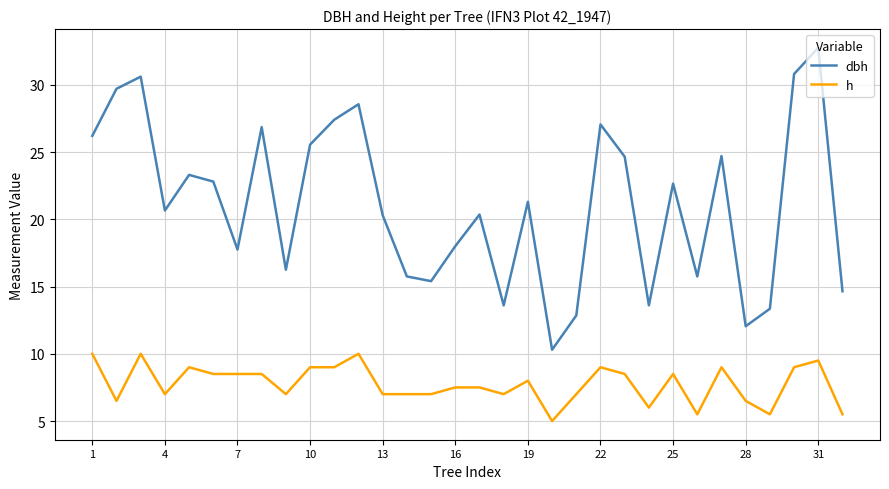

What is the highest value of the dbh series?

32.8